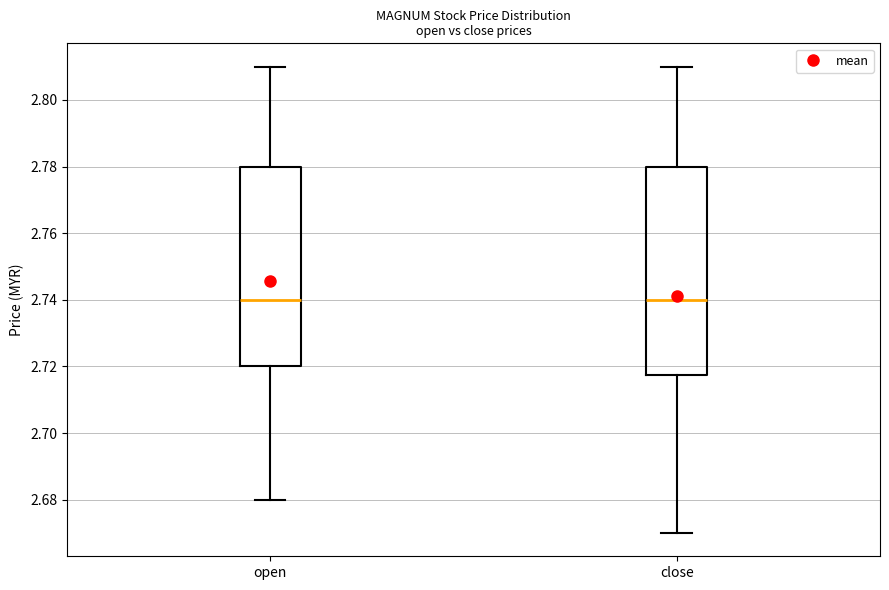

Reading left to right, read every box against the y-axis: the position of its median line, the range the box covers, and the ends of its whiskers. The values are not printed on the chart, so give them approximately, as read against the axis.

open: median 2.740, box 2.720 to 2.780, whiskers 2.680 to 2.810
close: median 2.740, box 2.718 to 2.780, whiskers 2.670 to 2.810